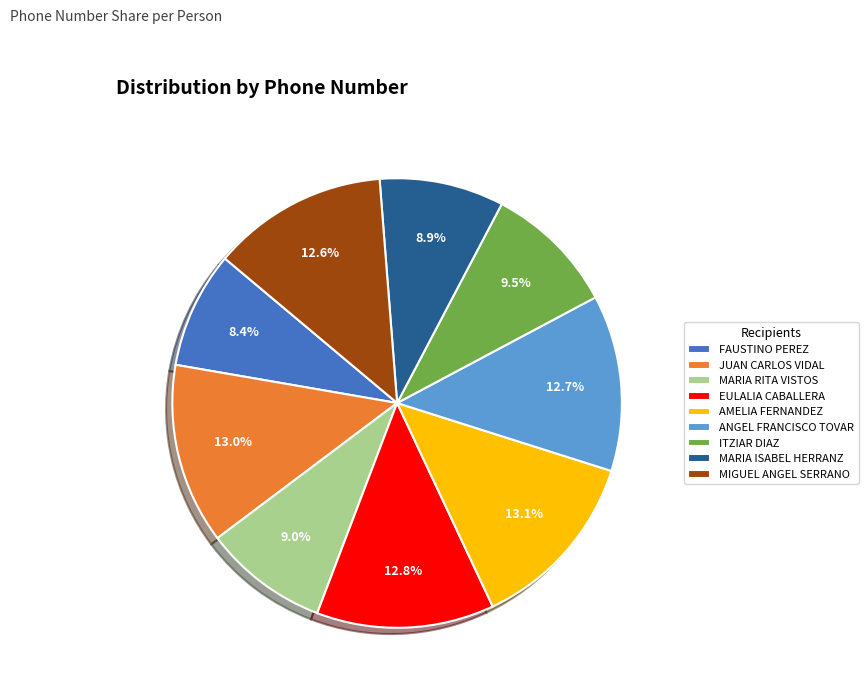

Between AMELIA FERNANDEZ and MARIA ISABEL HERRANZ, which is larger?

AMELIA FERNANDEZ